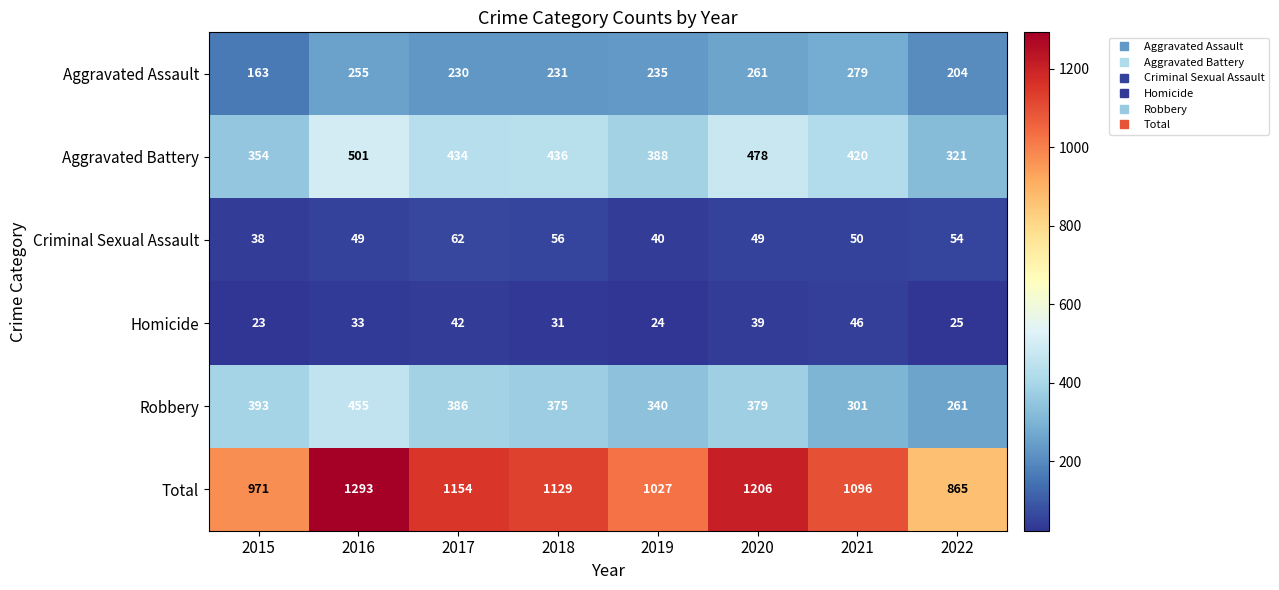

What is the sum of all Homicide values?

263